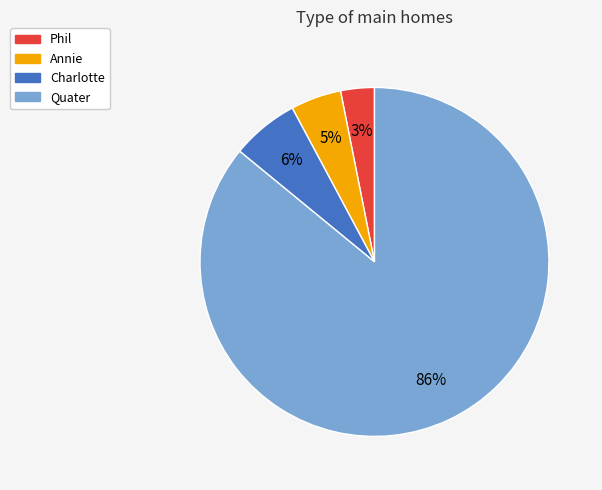

To the nearest percent, what portion does Quater represent?

86%